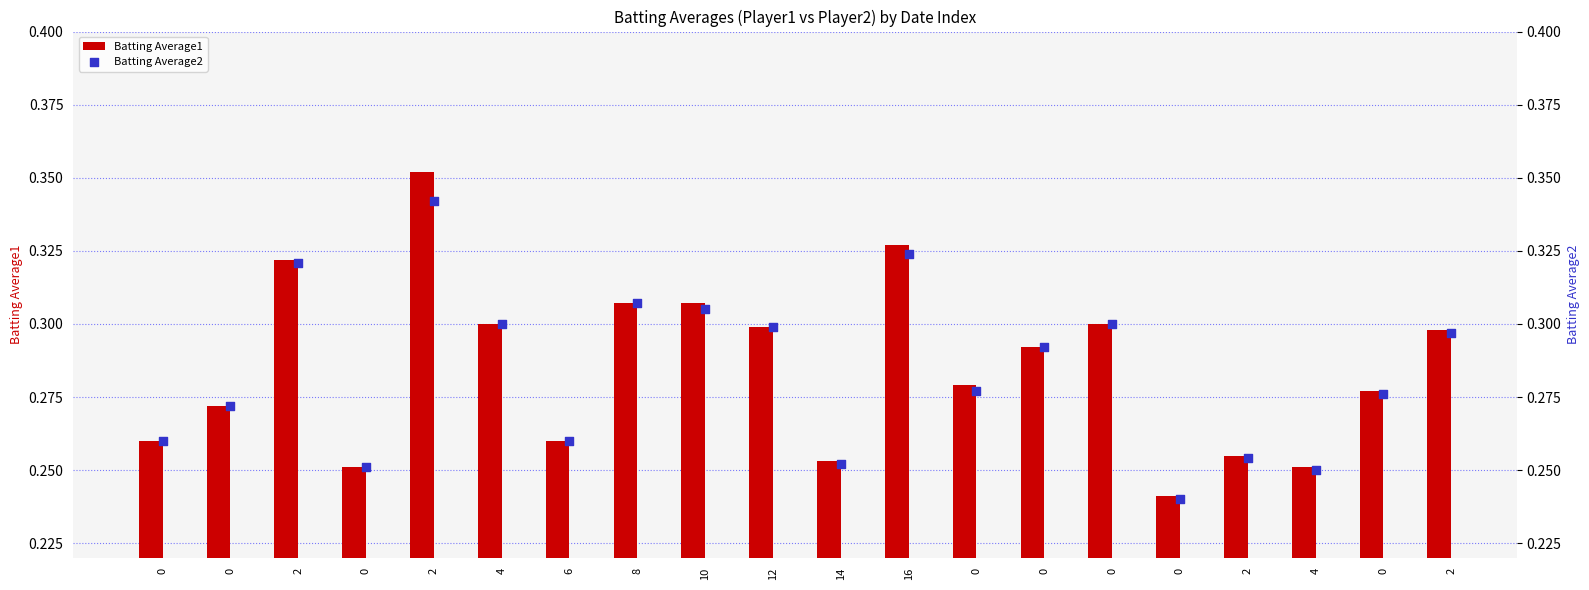

Which series has the widest spread of Y values?

Batting Average1